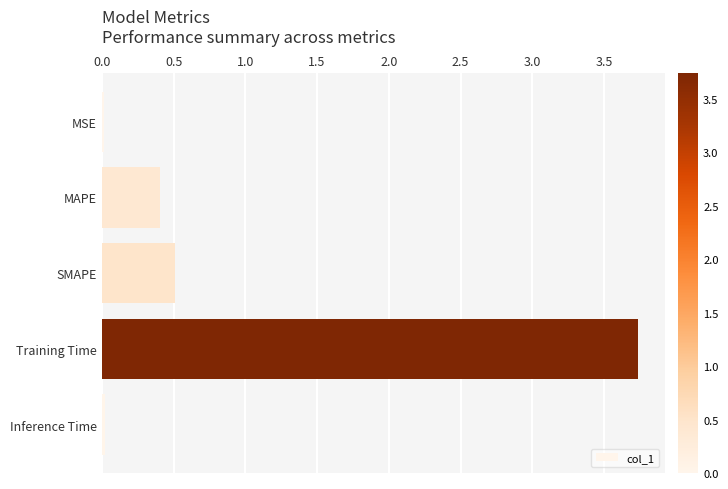

Which has a higher value, MAPE or SMAPE?

SMAPE